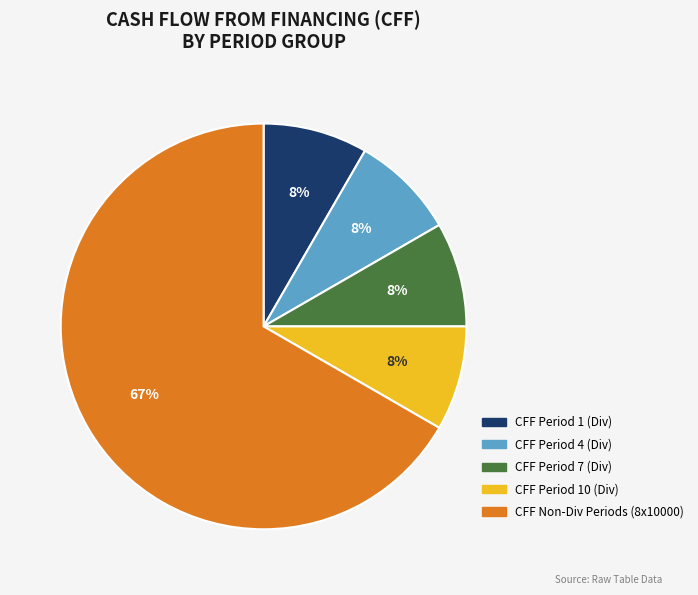

Does CFF Non-Div Periods (8x10000) represent more than half of the total?

Yes